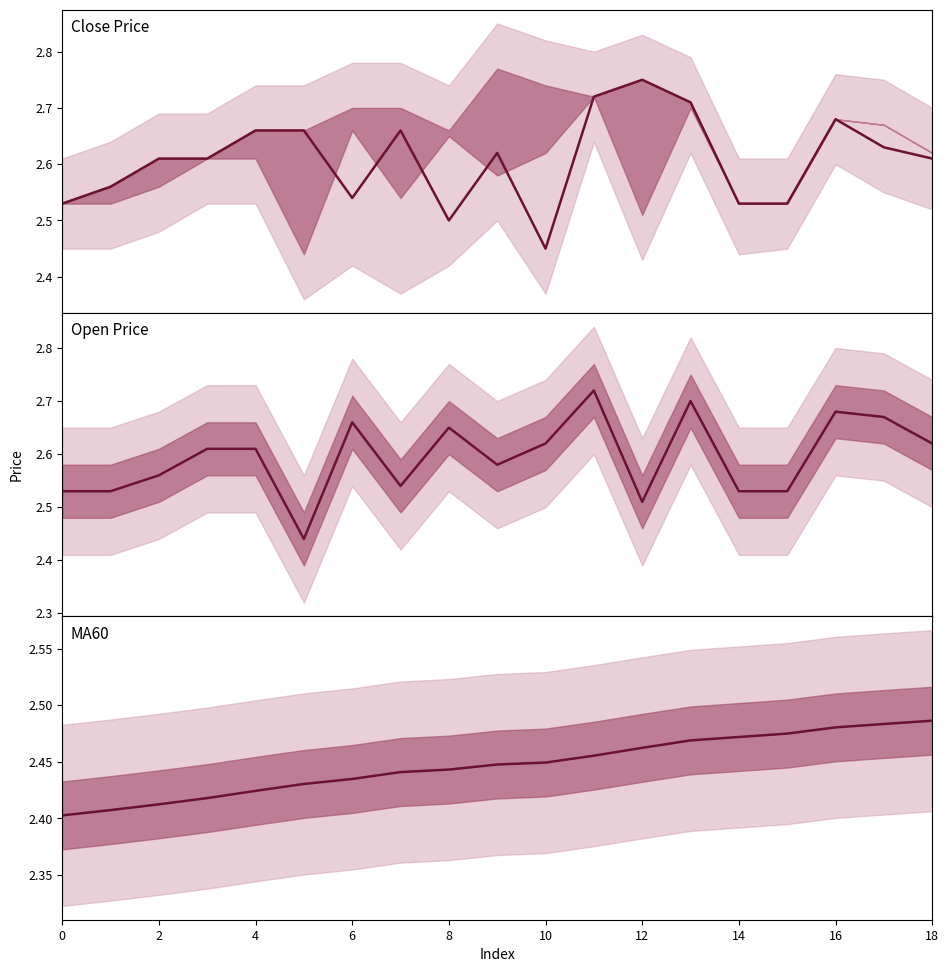

The value of open at 10 is 2.6. True or false?

True